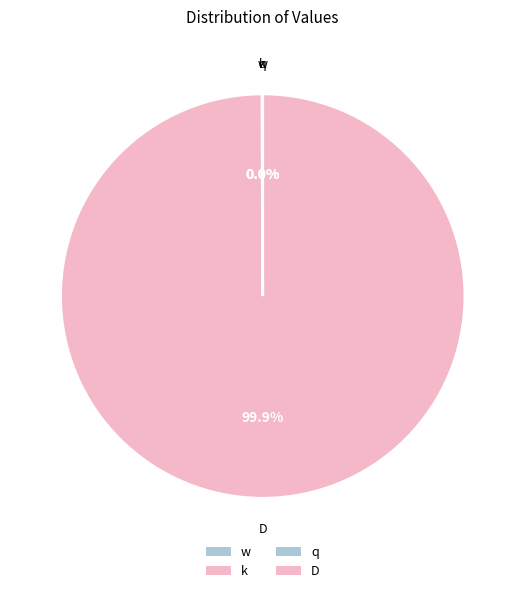

Is it true that k is 1% of the pie?

False